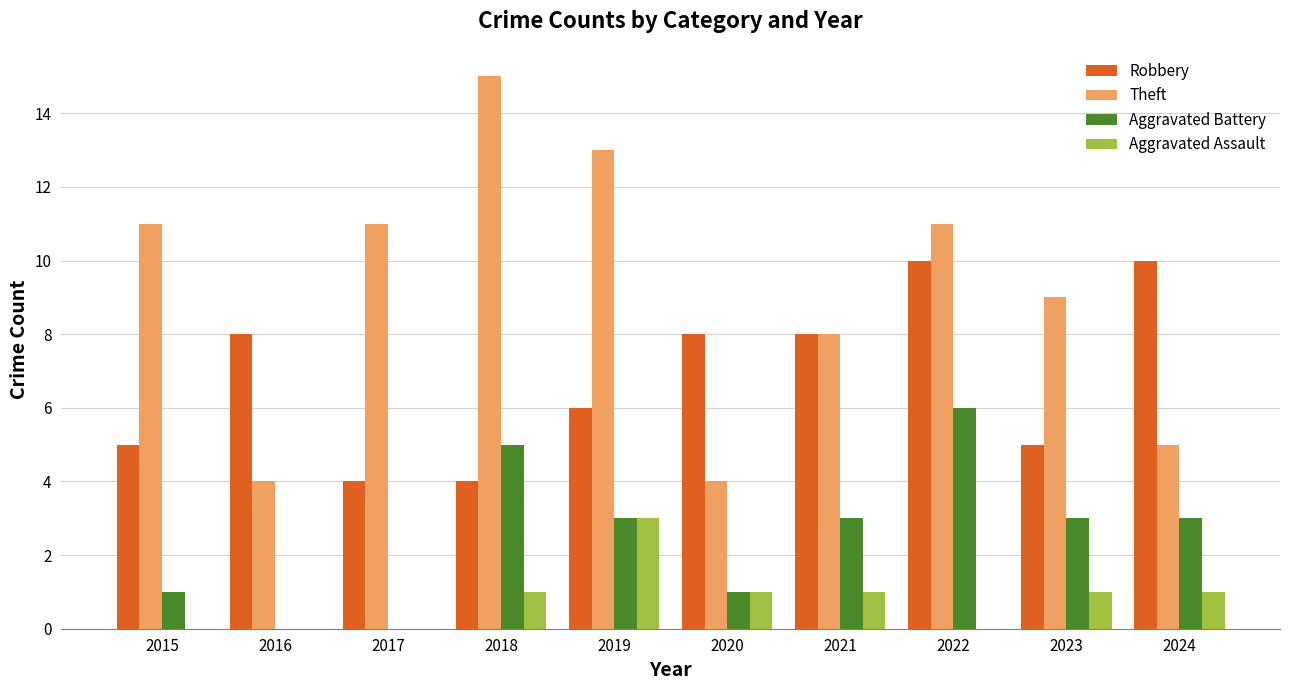

At which category is the sum across all series the highest?

2022